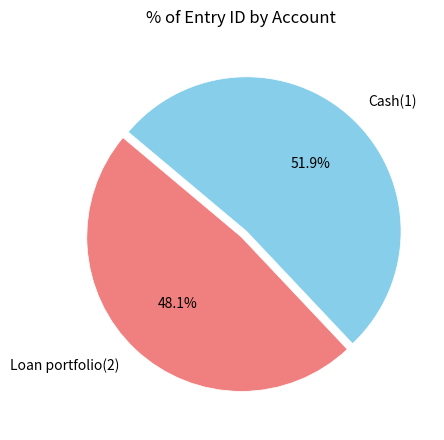

Approximately how many times larger is the value at Cash(1) compared to Loan portfolio(2)?

1.1